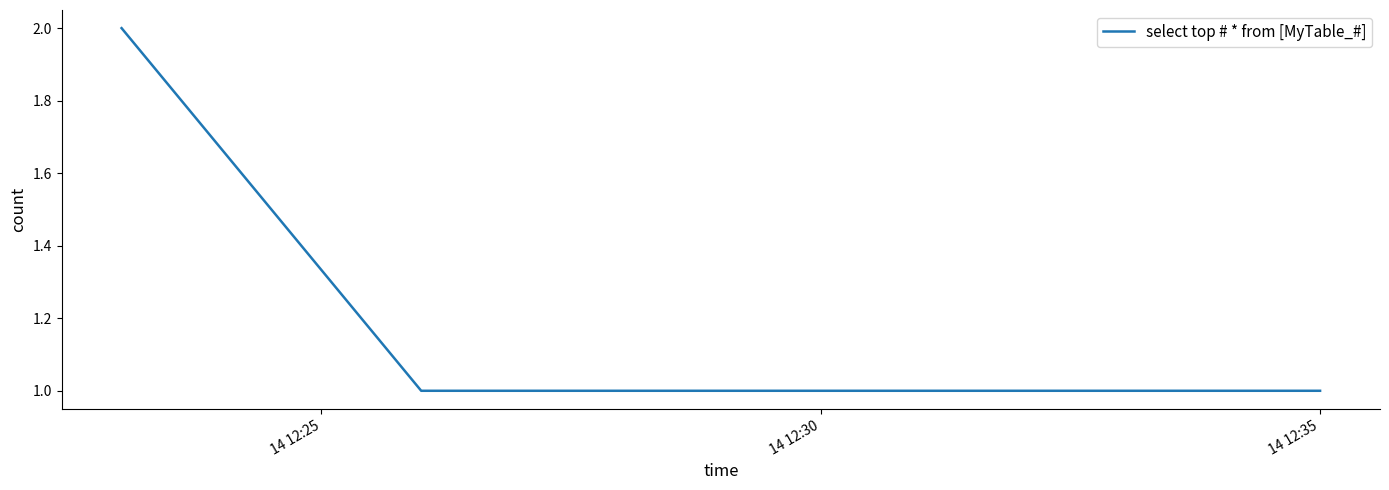

How many lines are shown in the chart?

1